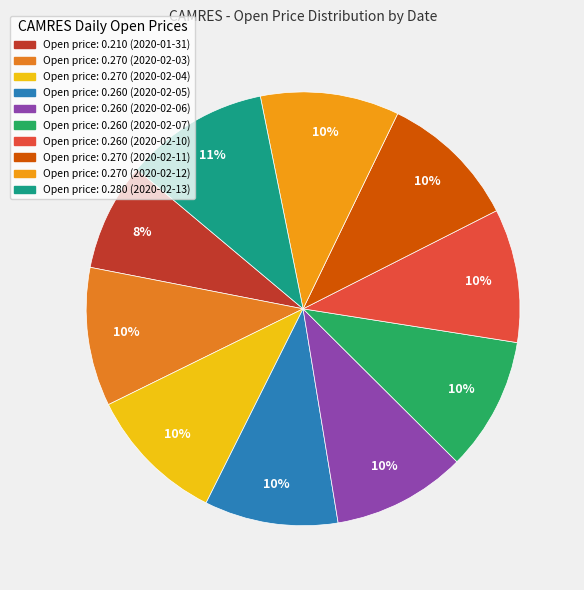

Count the number of slices in the pie.

10